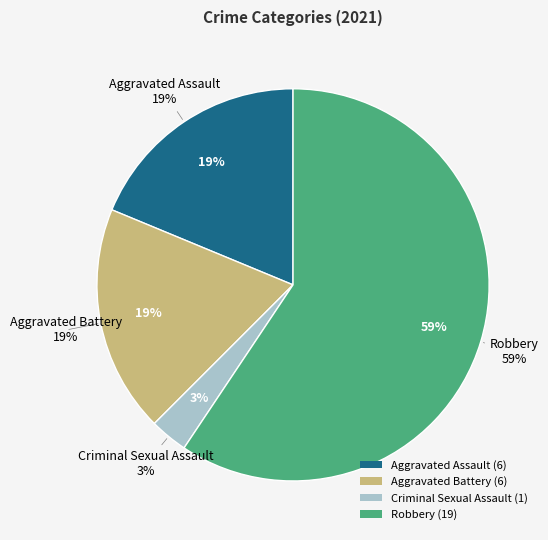

Do Criminal Sexual Assault and Aggravated Assault together represent more than half of the pie?

No